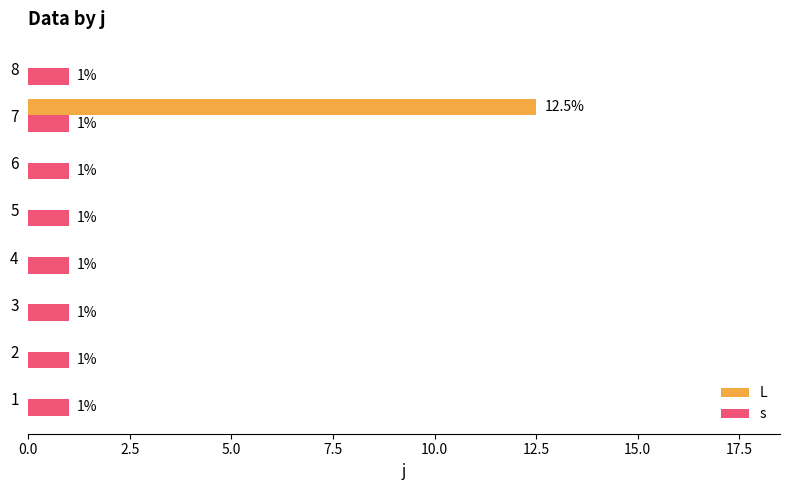

What is the greatest value displayed?

12.5